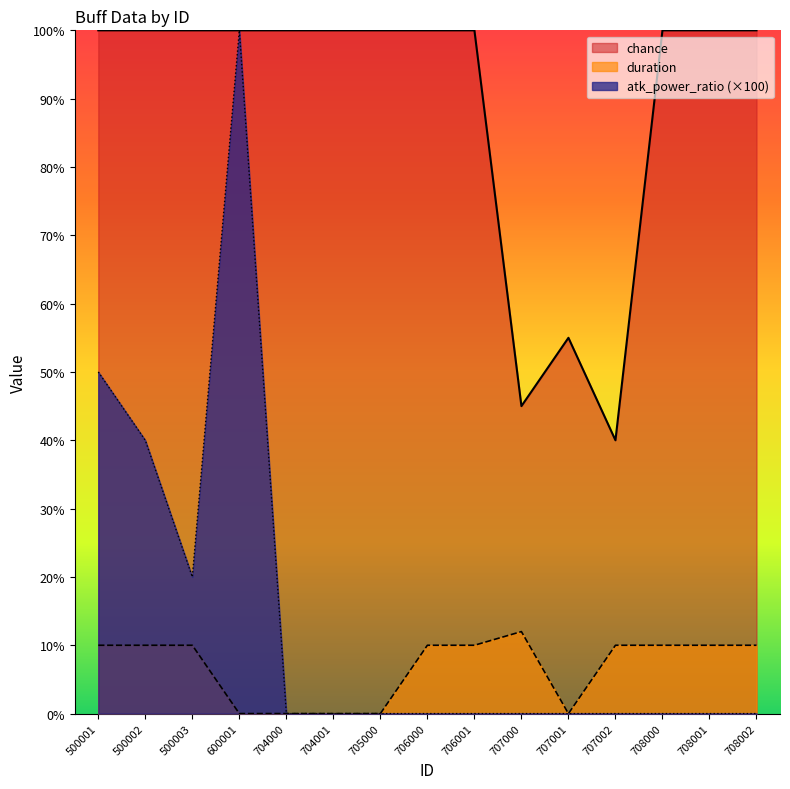

Reading left to right, list all the values displayed in this chart.

atk_power_ratio: 50	40	20	100	0	0	0	0	0	0	0	0	0	0	0
chance: 100	100	100	100	100	100	100	100	100	45	55	40	100	100	100
duration: 10	10	10	0	0	0	0	10	10	12	0	10	10	10	10